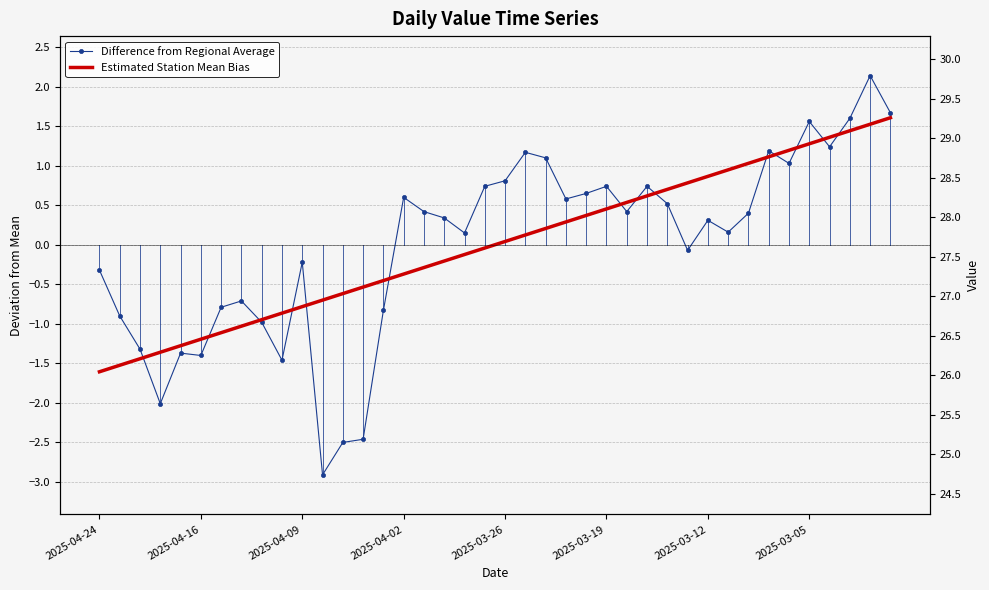

What is the label of the 16th point from the right?

24